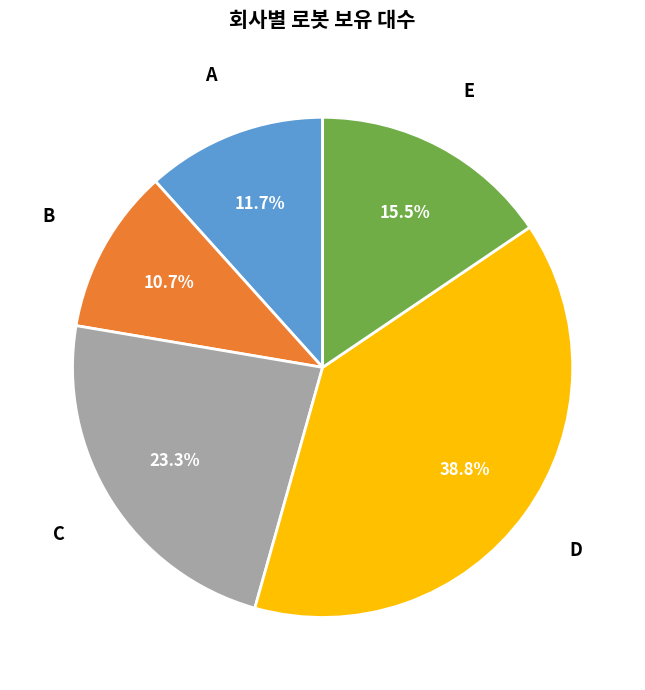

Is there a majority slice in this chart?

No